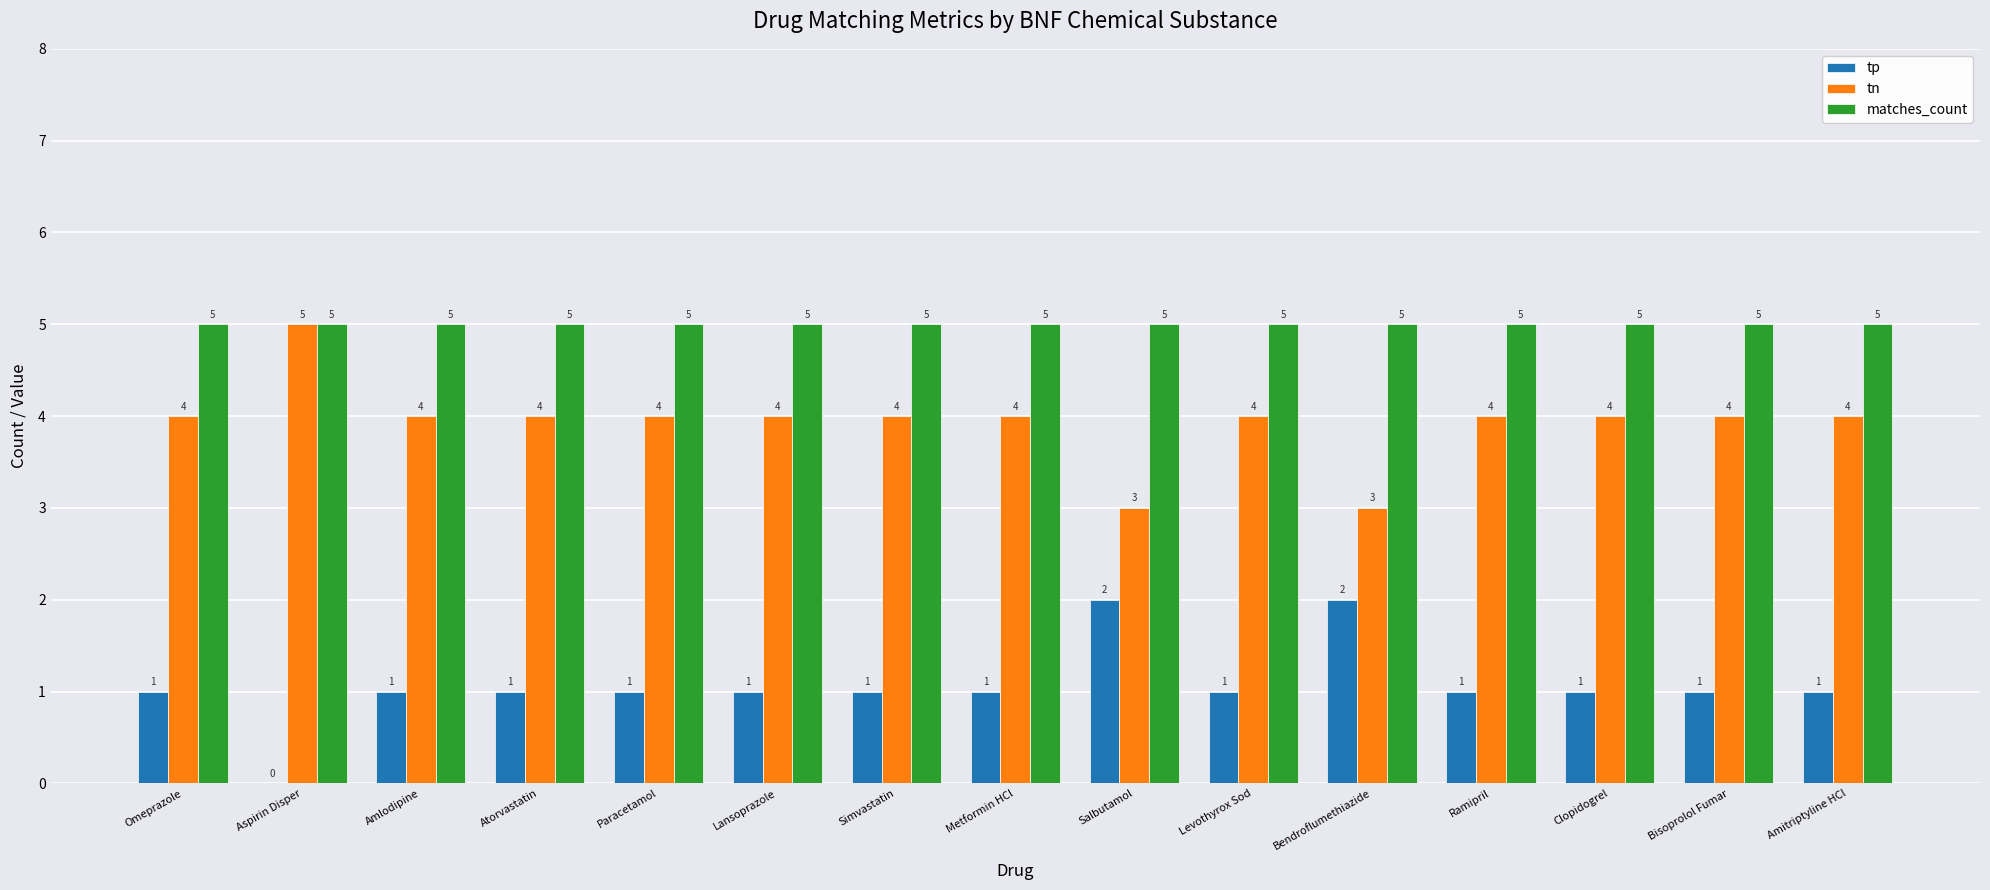

Count the number of categories in the chart.

15